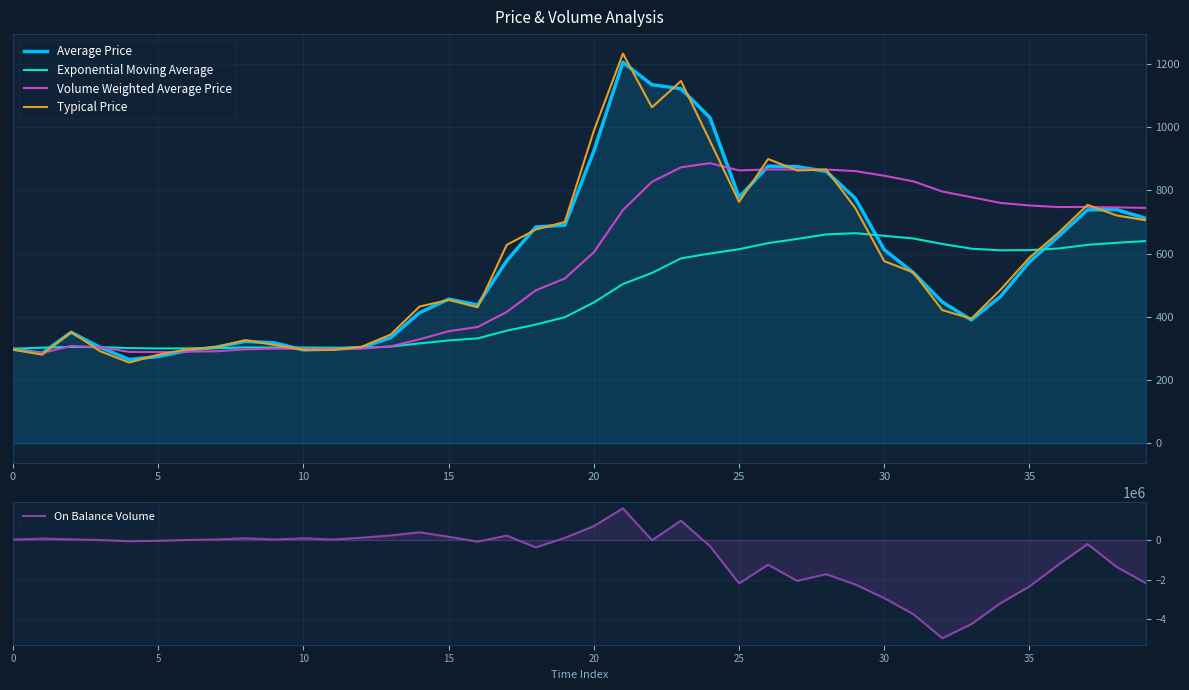

Reading left to right, list all the values displayed in this chart.

Average Price: 297.6	284.9	351.1	303.2	264.9	274.5	293.2	304.2	322.4	317.5	295.2	297.8	302.6	333.9	413.1	455.8	437.7	577.5	683.9	689.9	924.5	1205.0	1133.8	1121.5	1029.5	778.0	876.4	874.8	859.7	774.8	612.1	539.6	446.8	390.1	464.1	573.9	654.6	738.2	738.9	711.3
Exponential Moving Average: 299.1	302.3	304.8	304.1	301.1	299.8	300.1	300.8	303.2	302.6	302.8	302.3	302.5	305.8	315.9	325.3	331.8	356.1	375.6	398.7	445.4	503.6	538.8	584.8	600.2	613.7	632.9	646.3	660.5	664.4	656.2	647.6	630.3	615.4	610.2	610.9	616.0	627.5	634.1	639.4
Volume Weighted Average Price: 296.4	285.4	307.9	303.5	289.1	288.3	289.7	291.0	297.1	299.3	298.8	298.4	299.4	306.3	329.1	354.3	367.9	415.3	483.6	521.3	604.2	737.5	826.9	872.8	885.9	862.8	866.0	865.7	865.7	860.8	846.0	828.4	796.1	778.2	760.2	752.0	747.0	747.4	745.9	744.4
Typical Price: 296.4	280.2	352.1	291.2	255.3	280.1	297.0	304.2	326.2	310.8	295.7	295.4	305.1	343.8	432.4	453.4	430.1	627.5	676.0	700.0	988.3	1232.3	1062.4	1145.7	955.4	763.4	899.0	862.7	865.7	744.2	575.8	540.3	421.1	394.0	485.3	587.2	665.9	754.0	720.5	705.4
On Balance Volume: 21224.9	66458.8	32572.4	-2912.9	-61172.5	-42339.1	387.2	25739.9	84595.7	21694.6	84076.4	21561.9	113179.7	227984.7	389548.1	161963.6	-84490.9	221315.4	-373594.2	105558.3	699268.4	1599582.3	-10760.9	973803.7	-314354.1	-2195323.9	-1249689.4	-2066858.2	-1727712.0	-2245789.4	-2935148.3	-3749529.4	-4964622.2	-4249252.4	-3197956.9	-2345956.4	-1241897.4	-205247.3	-1358740.3	-2176399.5